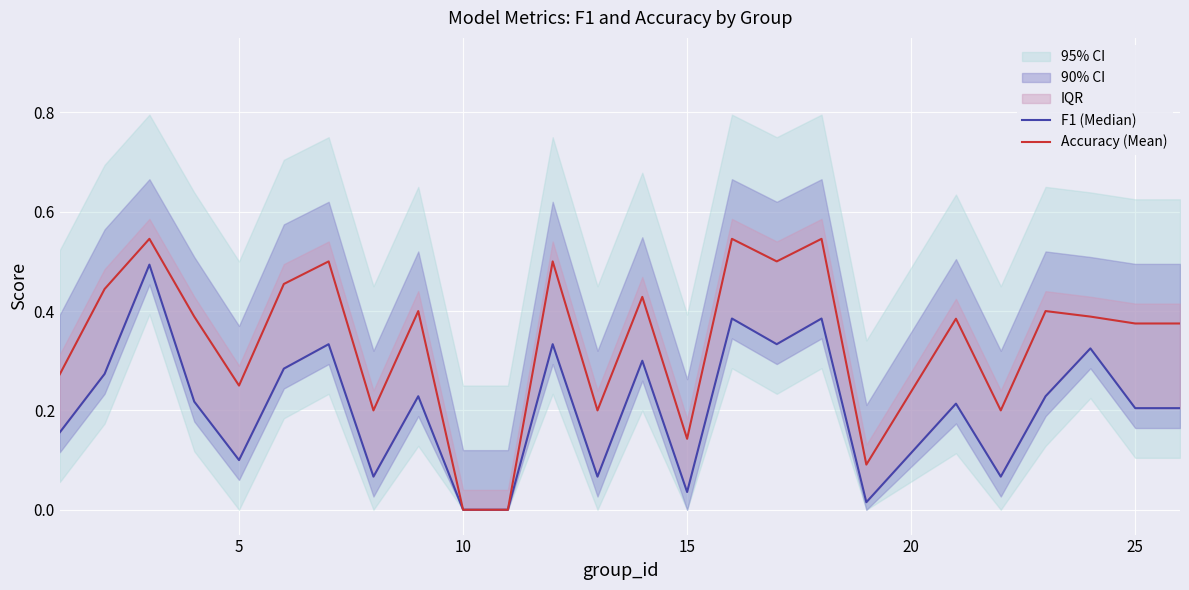

Is it true that Accuracy (Mean) equals 0.0 at 10?

True